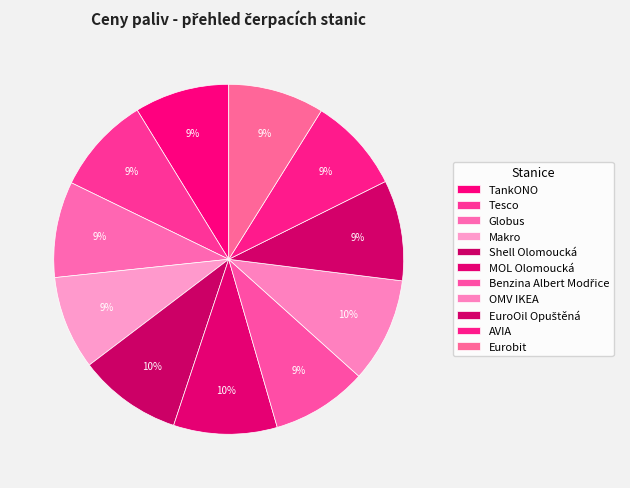

How many slices are in this pie chart?

11